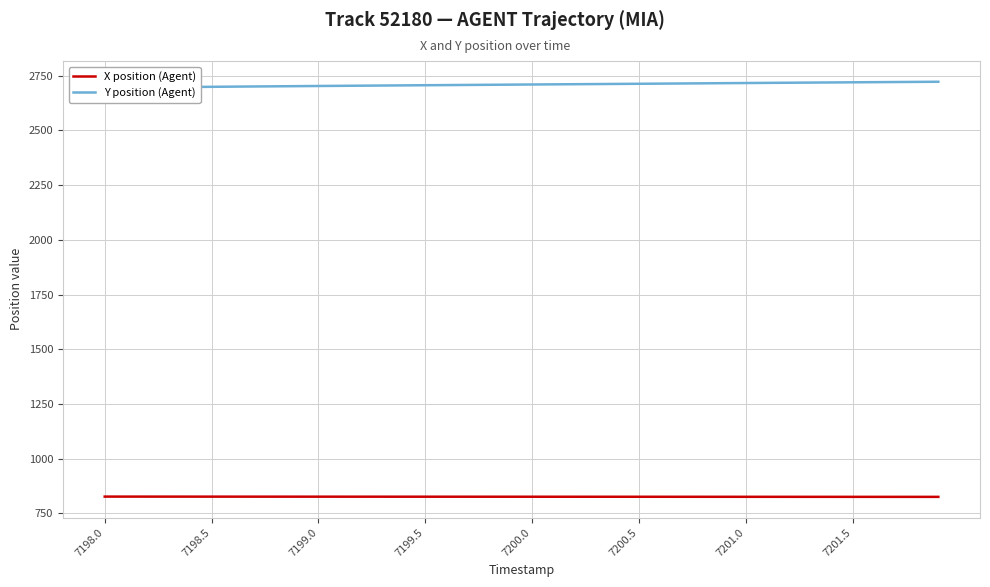

The value of X position (Agent) at 7201.0 is 1360.5. True or false?

False